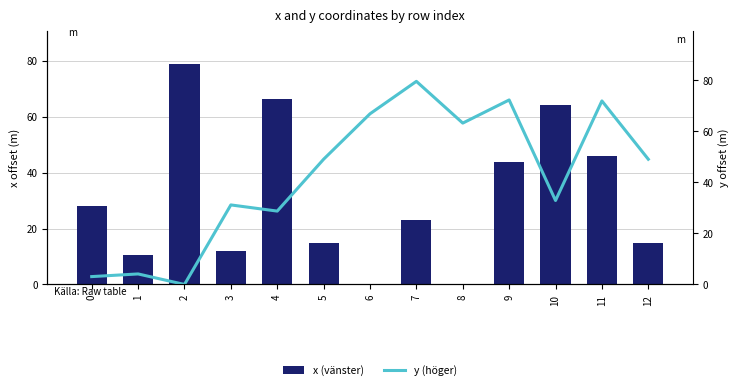

Reading left to right, transcribe all the data shown in this chart.

x (vänster): 0=27.9	1=10.7	2=79.0	3=12.0	4=66.2	5=14.7	6=0.2	7=22.9	8=0.0	9=43.7	10=64.4	11=45.8	12=14.7
y (höger): 0=3.1	1=4.1	2=0.0	3=31.1	4=28.7	5=49.0	6=66.8	7=79.5	8=63.2	9=72.2	10=32.9	11=71.9	12=49.0